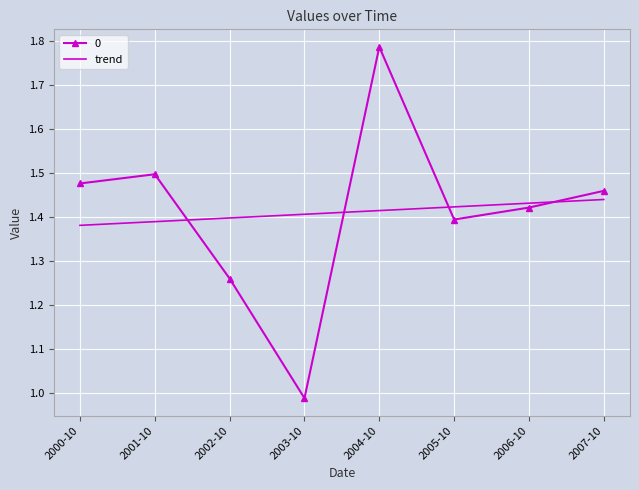

How many intersections are there between 0 and trend?

4